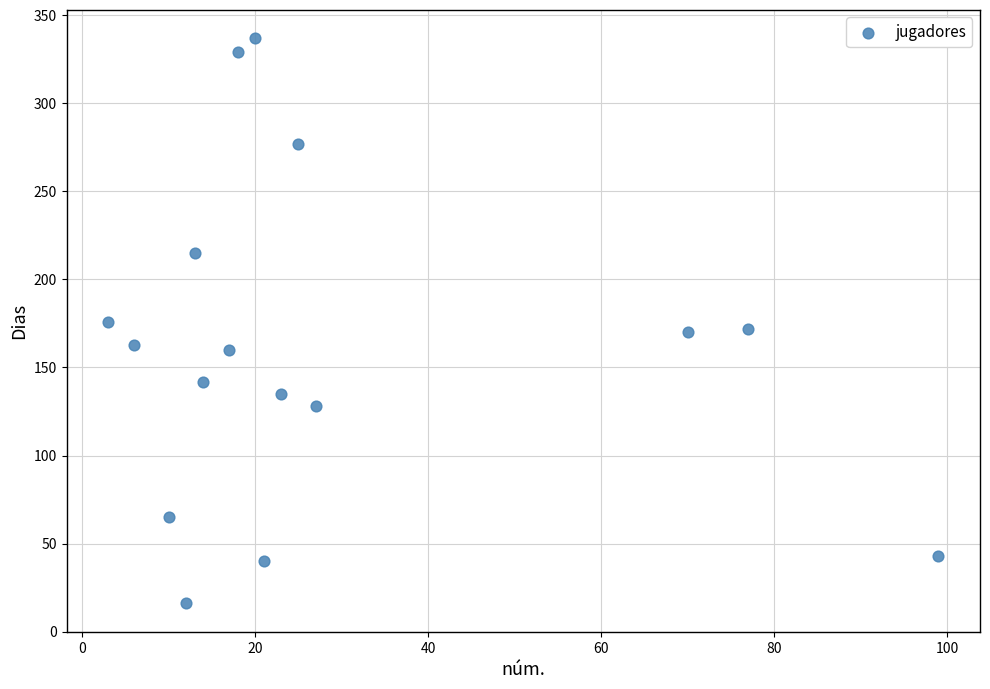

What is the range of X values (max minus min)?

96